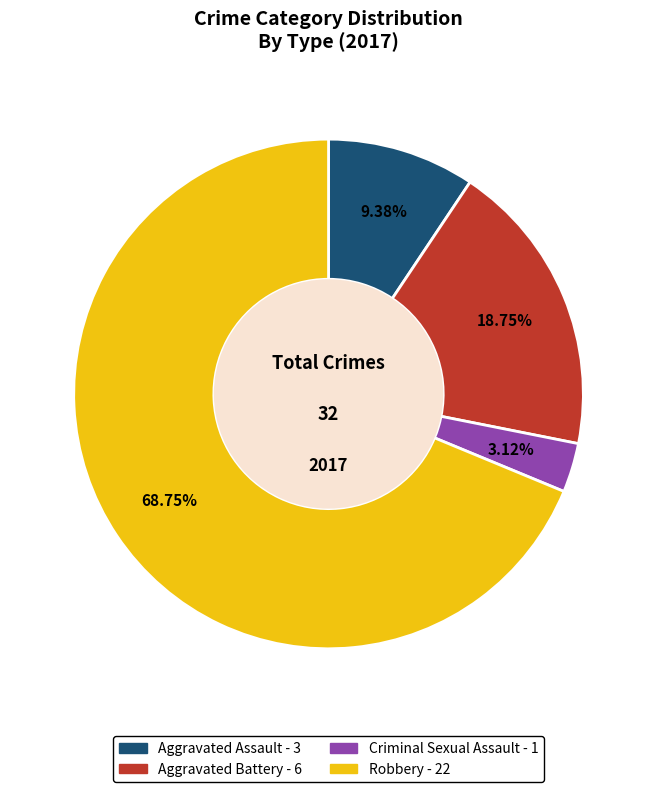

Rank the categories by value from highest to lowest.

Robbery, Aggravated Battery, Aggravated Assault, Criminal Sexual Assault